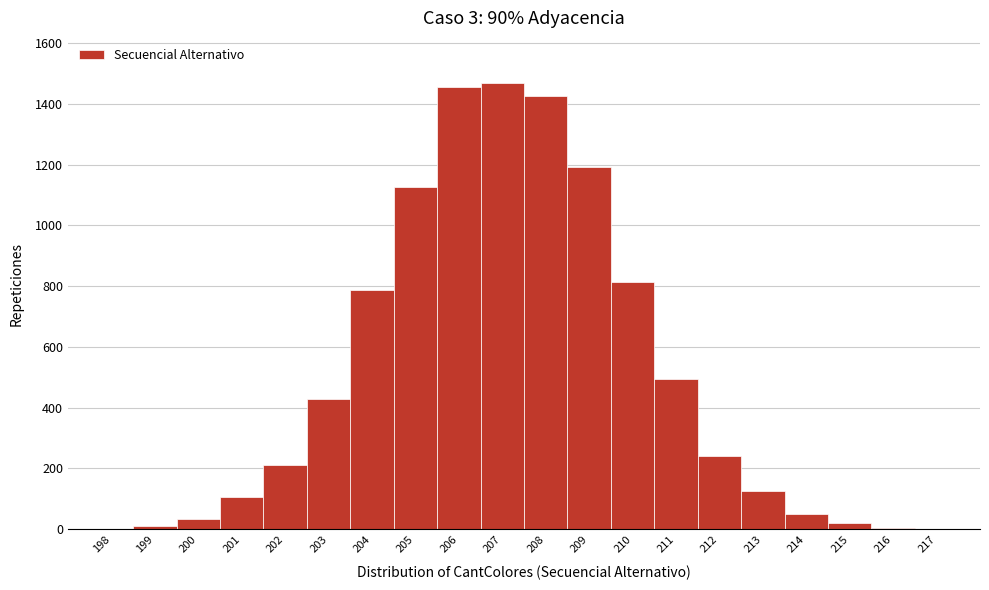

Reading left to right, transcribe this chart: for each bar, give the range it covers on the x-axis and its height. The values are not printed on the chart, so give them approximately, as read against the axis.

197.5 to 198.5: under 20
198.5 to 199.5: under 20
199.5 to 200.5: 40
200.5 to 201.5: 100
201.5 to 202.5: 220
202.5 to 203.5: 440
203.5 to 204.5: 780
204.5 to 205.5: 1120
205.5 to 206.5: 1460
206.5 to 207.5: 1480
207.5 to 208.5: 1420
208.5 to 209.5: 1200
209.5 to 210.5: 820
210.5 to 211.5: 500
211.5 to 212.5: 240
212.5 to 213.5: 120
213.5 to 214.5: 40
214.5 to 215.5: 20
215.5 to 216.5: under 20
216.5 to 217.5: under 20